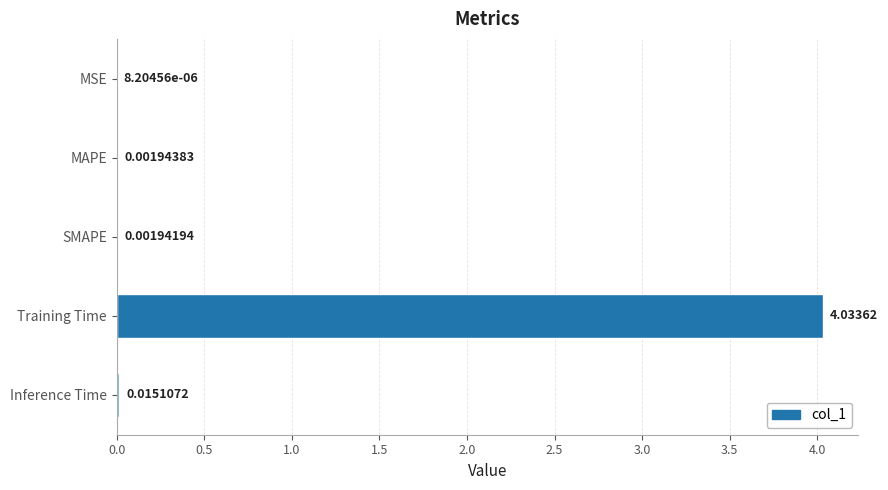

Which has a higher value, SMAPE or MSE?

SMAPE